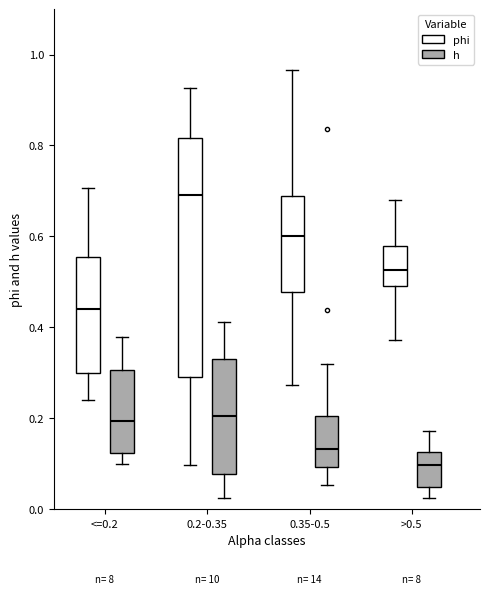

Reading left to right, read every box against the y-axis: the position of its median line, the range the box covers, and the ends of its whiskers. The values are not printed on the chart, so give them approximately, as read against the axis.

<=0.2 (phi): median 0.44, box 0.30 to 0.56, whiskers 0.24 to 0.70
<=0.2 (h): median 0.20, box 0.12 to 0.30, whiskers 0.10 to 0.38
0.2-0.35 (phi): median 0.70, box 0.30 to 0.82, whiskers 0.10 to 0.92
0.2-0.35 (h): median 0.20, box 0.08 to 0.34, whiskers 0.02 to 0.42
0.35-0.5 (phi): median 0.60, box 0.48 to 0.68, whiskers 0.28 to 0.96
0.35-0.5 (h): median 0.14, box 0.10 to 0.20, whiskers 0.06 to 0.32
>0.5 (phi): median 0.52, box 0.48 to 0.58, whiskers 0.38 to 0.68
>0.5 (h): median 0.10, box 0.04 to 0.12, whiskers 0.02 to 0.18